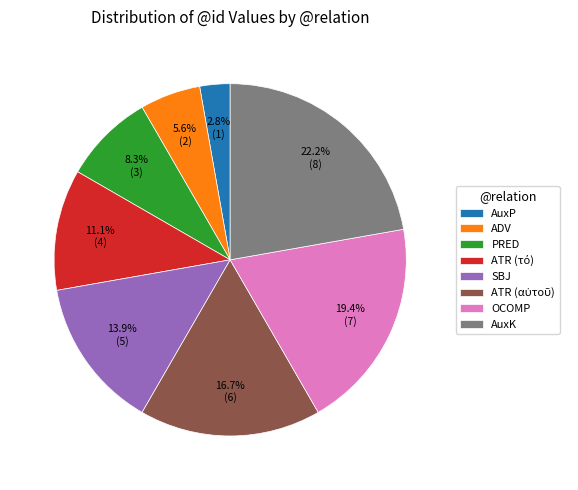

Which has a higher value, ADV or PRED?

PRED